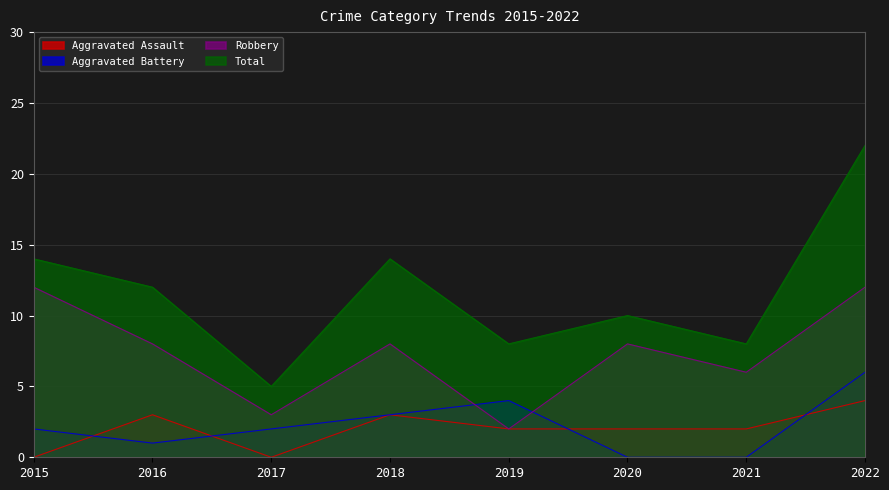

What is the lowest value of the Total series?

5